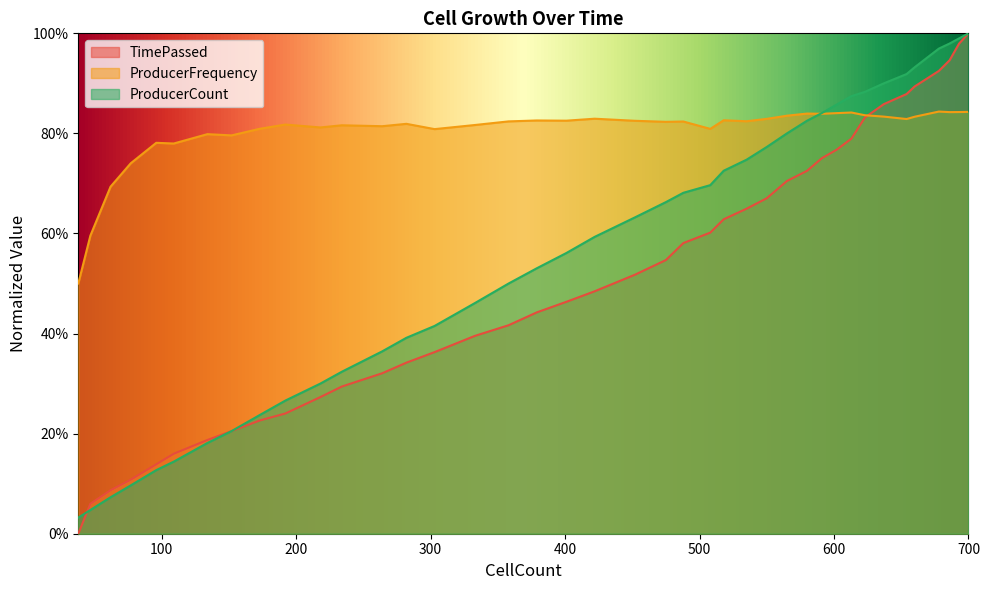

Does the chart display data point markers on the line(s)?

No